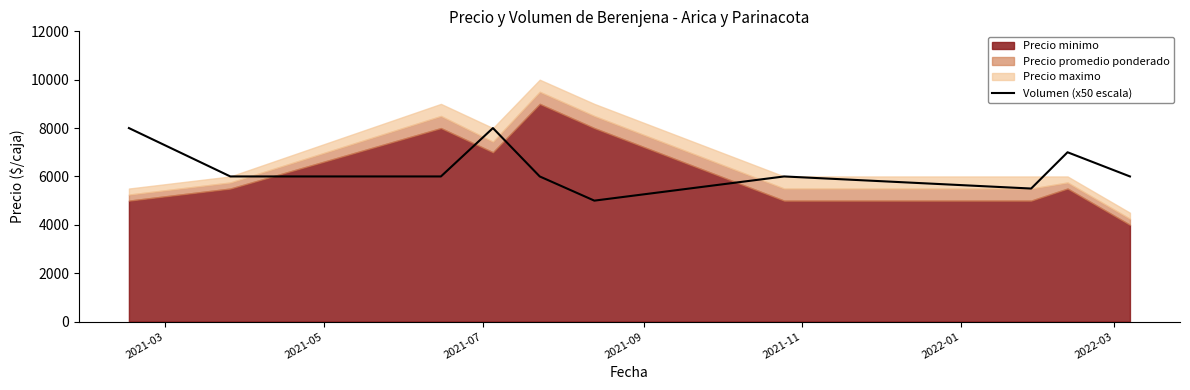

How many data points does each series have?

10